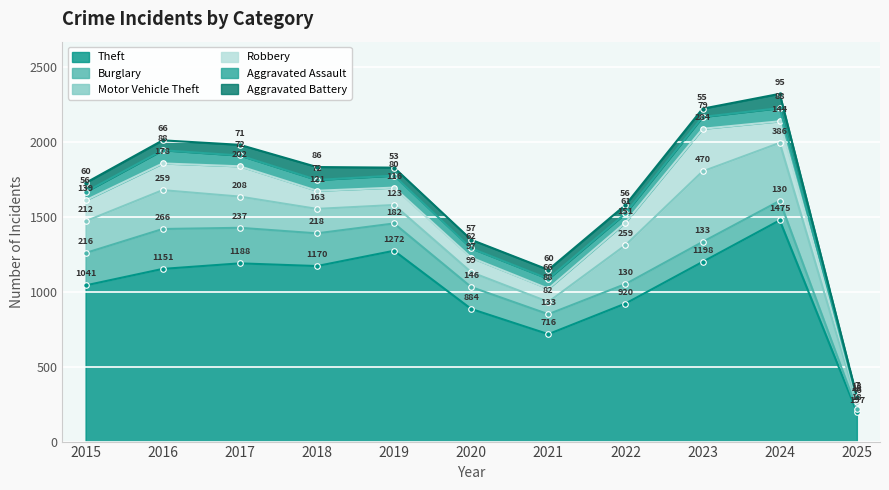

What is the total value across all series at 2020?

1345